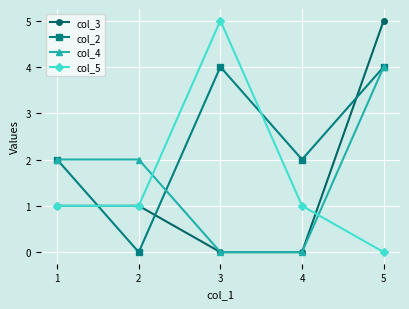

What is the difference between the second highest and minimum values in the col_2 series?

4